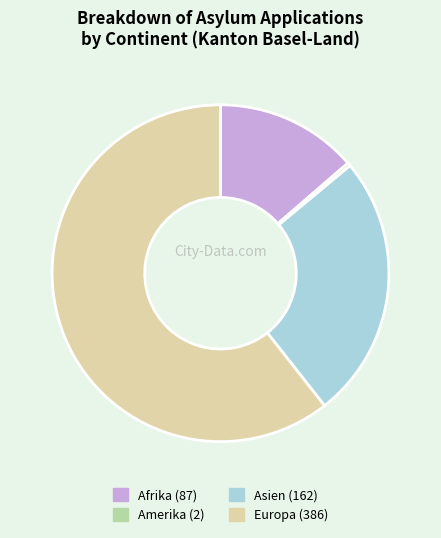

Rank the categories by value from lowest to highest.

Amerika, Afrika, Asien, Europa